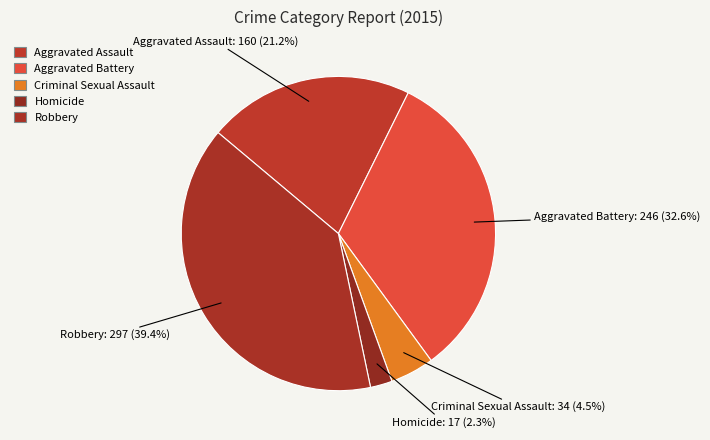

Between Criminal Sexual Assault and Aggravated Battery, which is larger?

Aggravated Battery